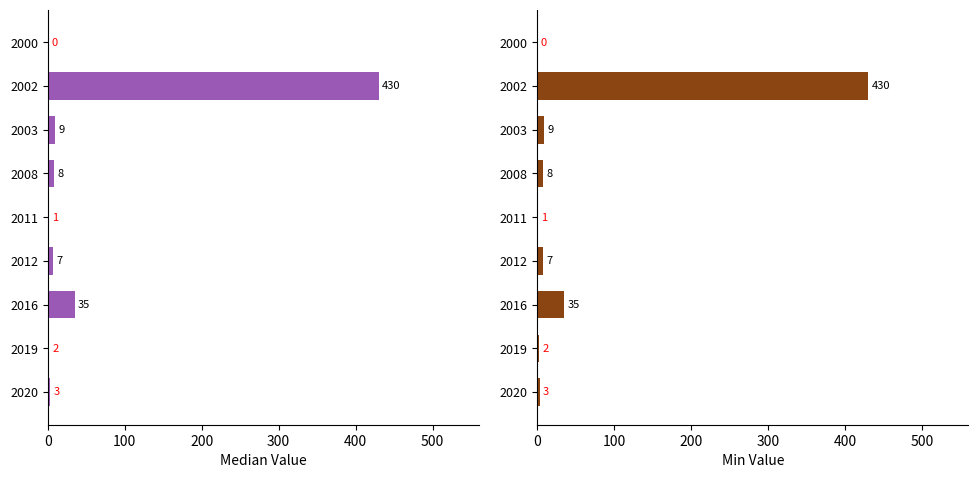

What position from the right is 7?

2